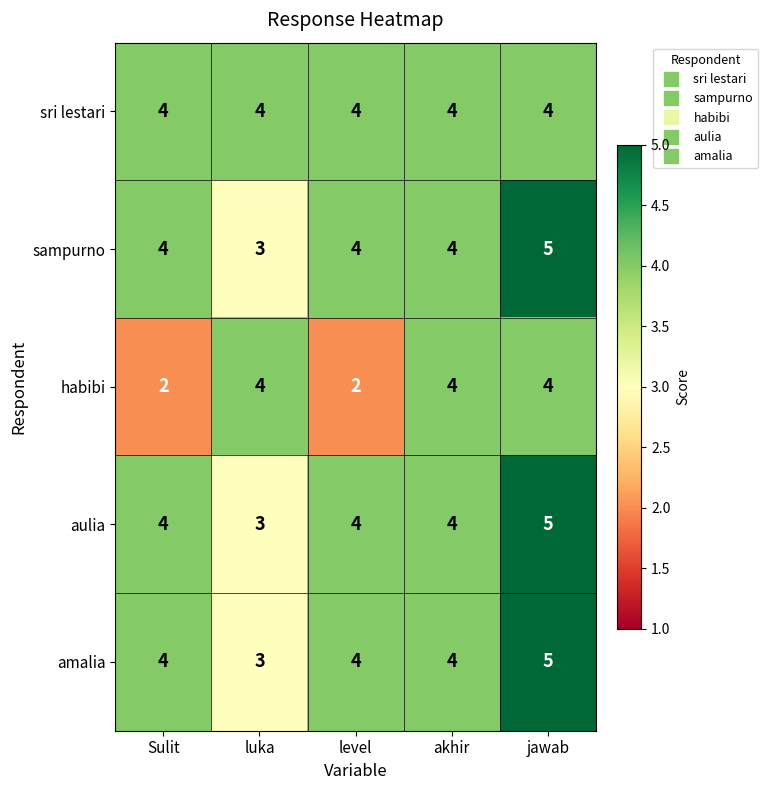

What value does the sampurno series have at luka?

3